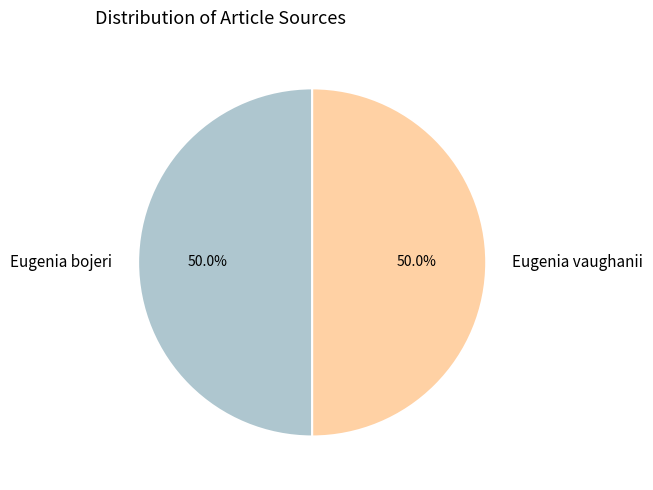

Is the sum of Eugenia vaughanii and Eugenia bojeri greater than half?

Yes